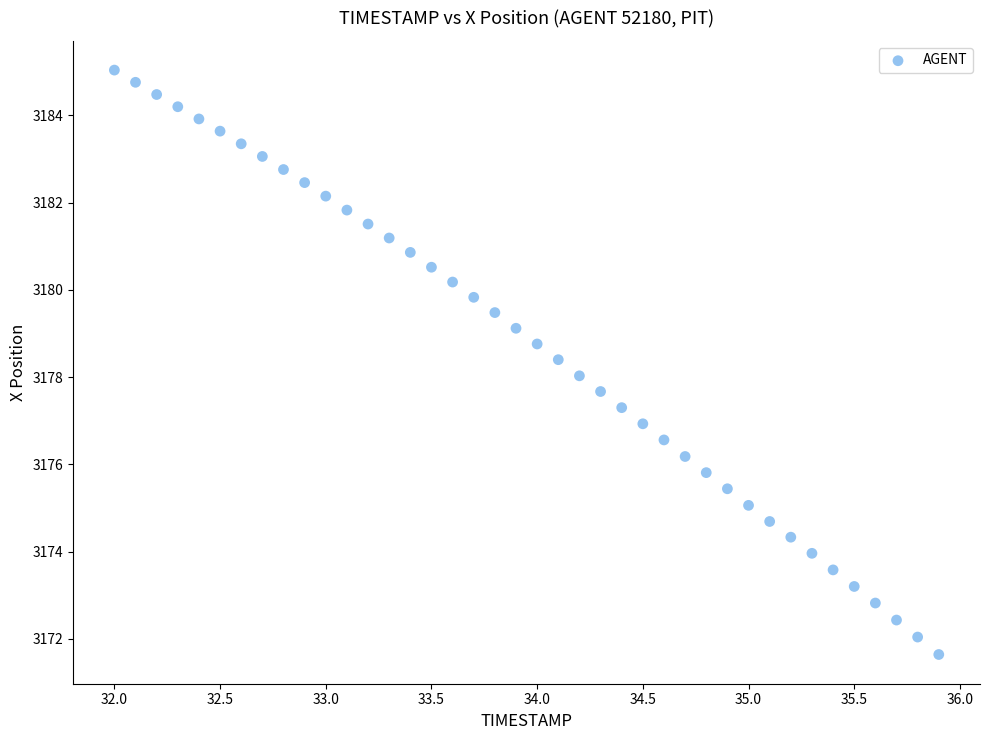

What is the range of Y values (max minus min)?

13.4